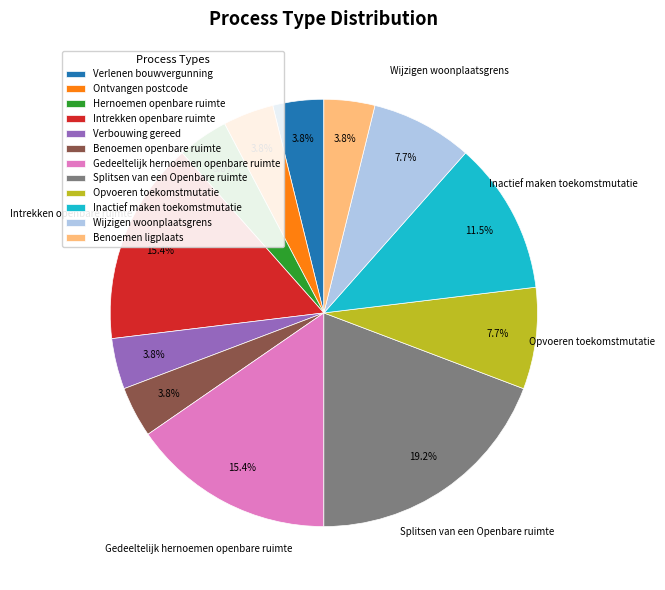

True or false: Wijzigen woonplaatsgrens accounts for 1% of the total.

False